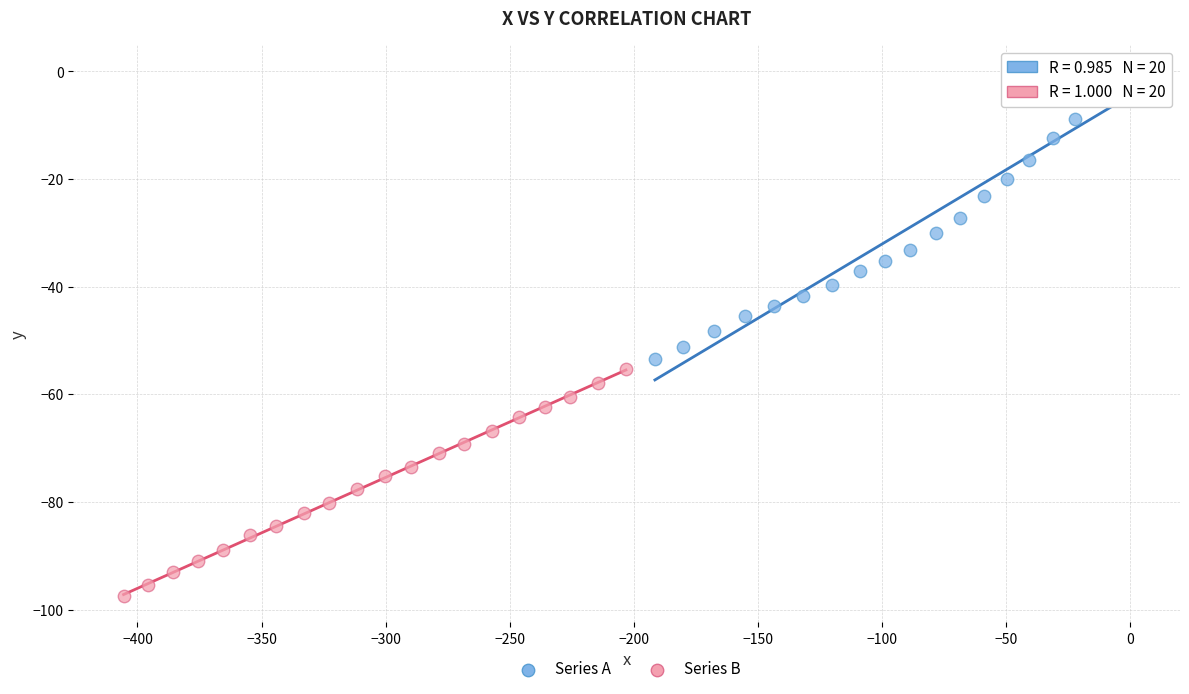

Which series contains the lowest Y value?

Series B